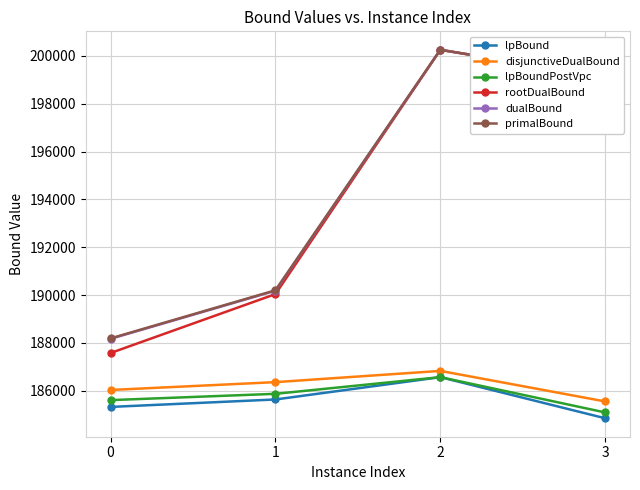

Read the dualBound value at 0.

188168.2